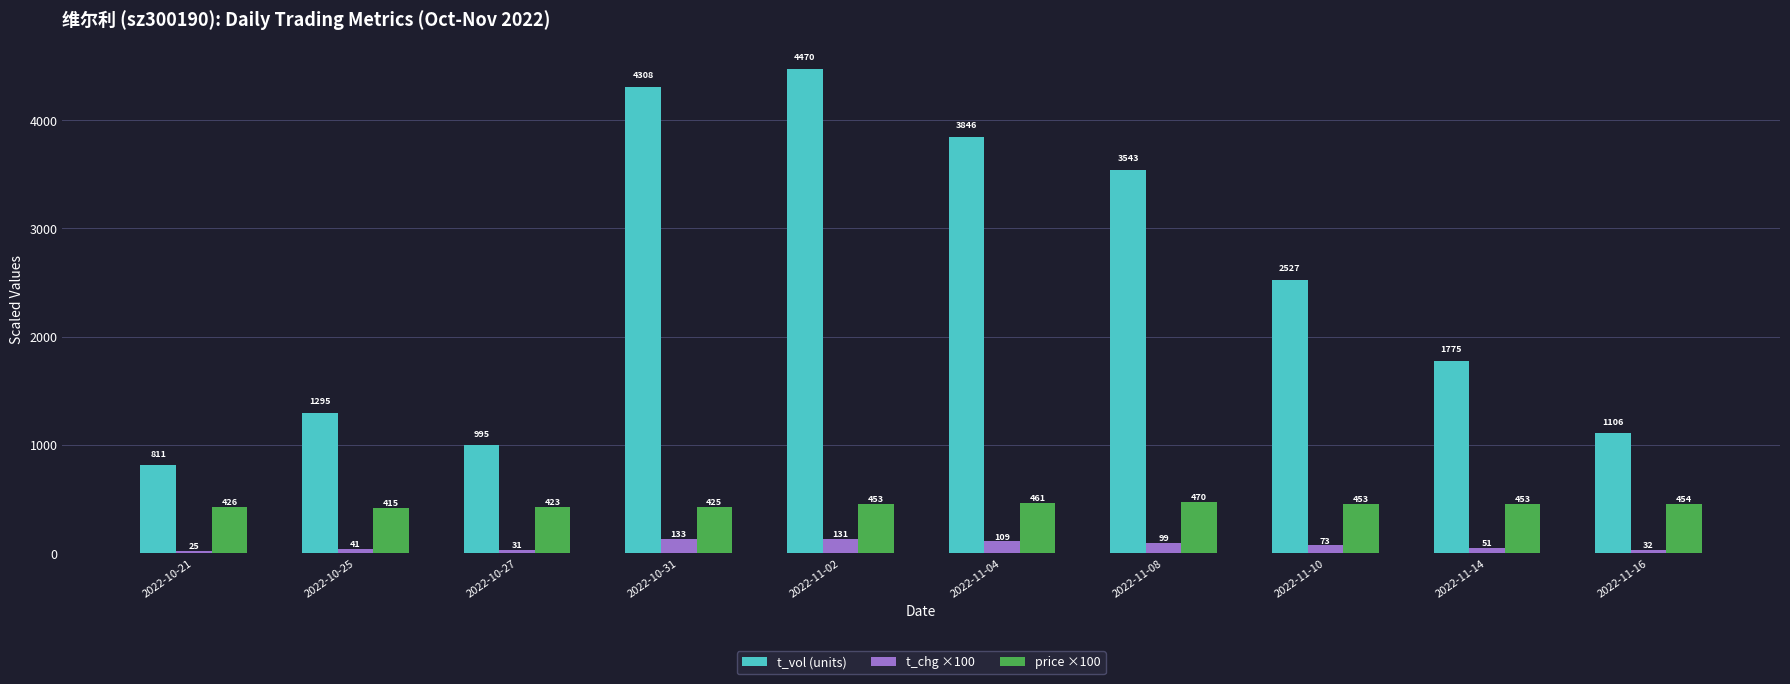

At which category is the sum across all series the highest?

2022-11-02